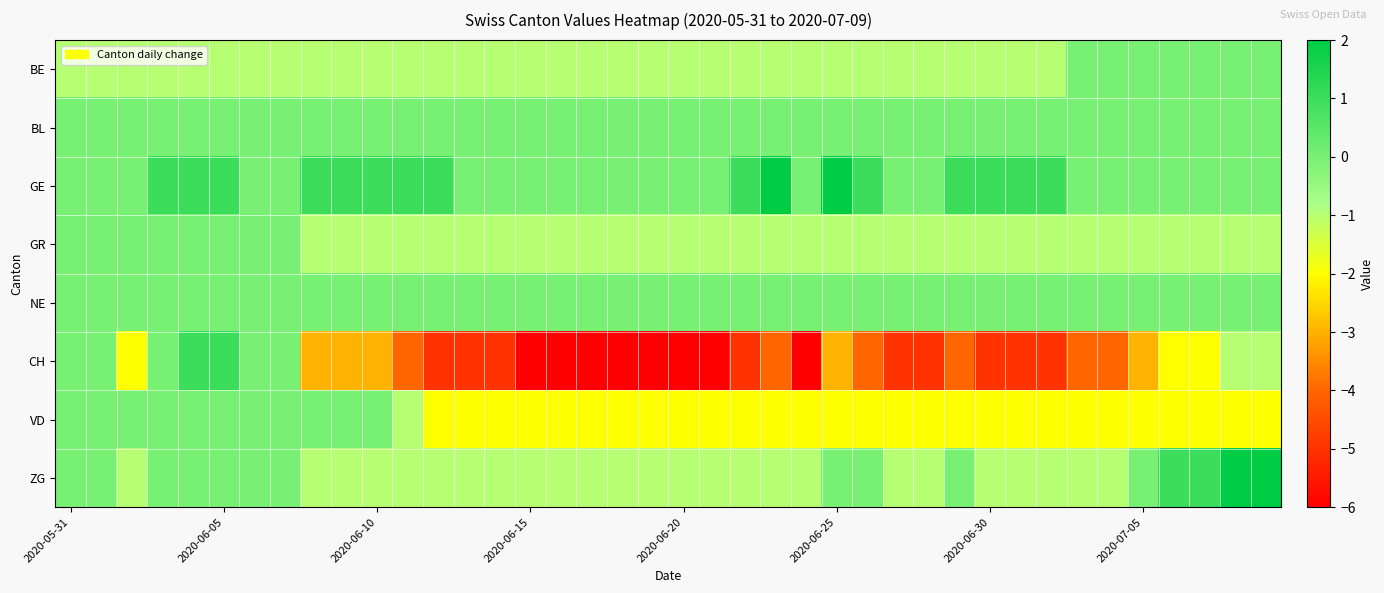

Which series has the largest range (max minus min)?

CH